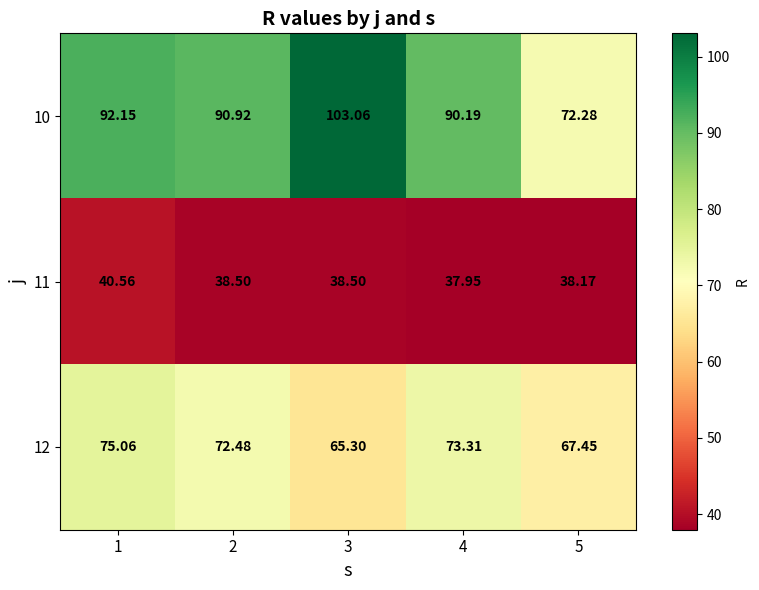

Is the value of 12 at 5 greater than the value of 10 at 3?

No